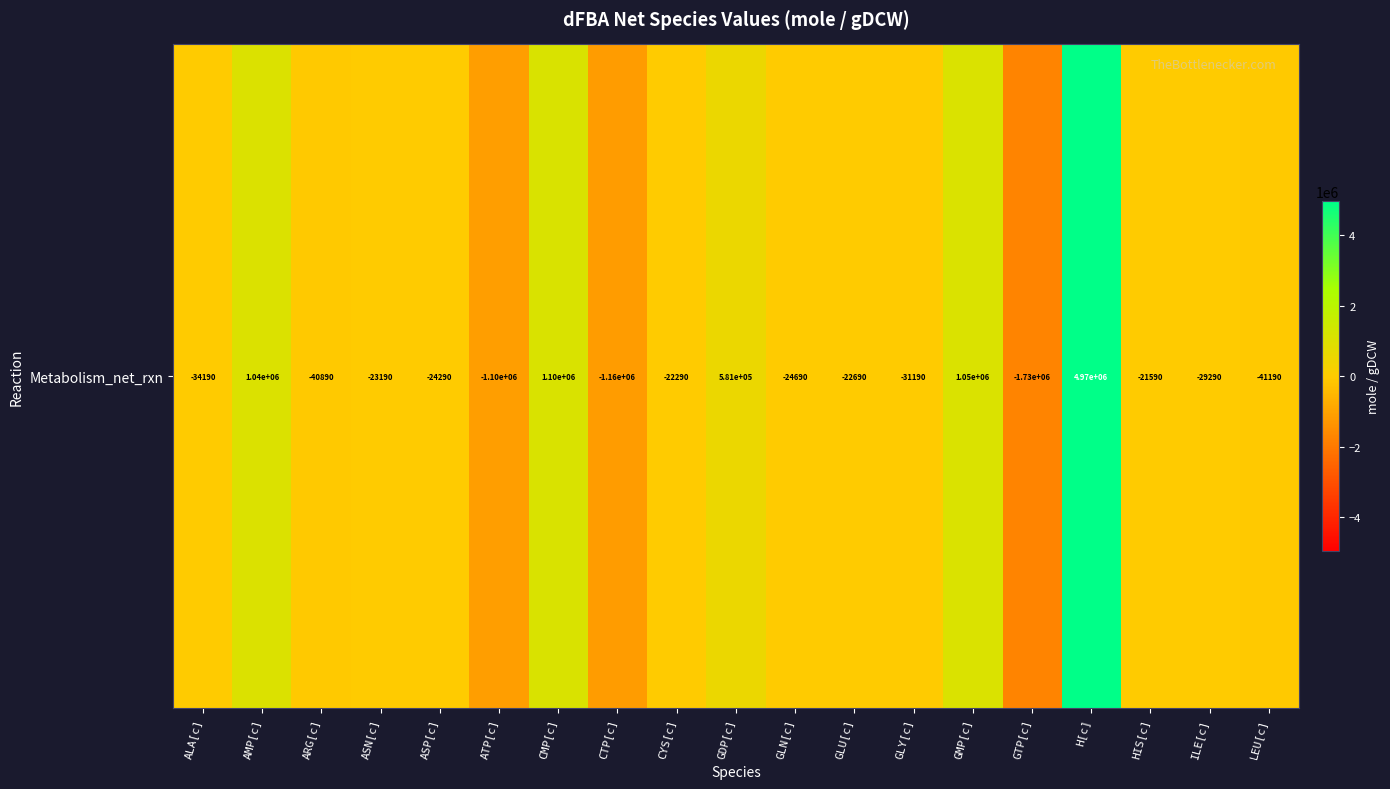

List the labels in order of value, smallest first.

GTP[c], CTP[c], ATP[c], LEU[c], ARG[c], ALA[c], GLY[c], ILE[c], GLN[c], ASP[c], ASN[c], GLU[c], CYS[c], HIS[c], GDP[c], AMP[c], GMP[c], CMP[c], H[c]